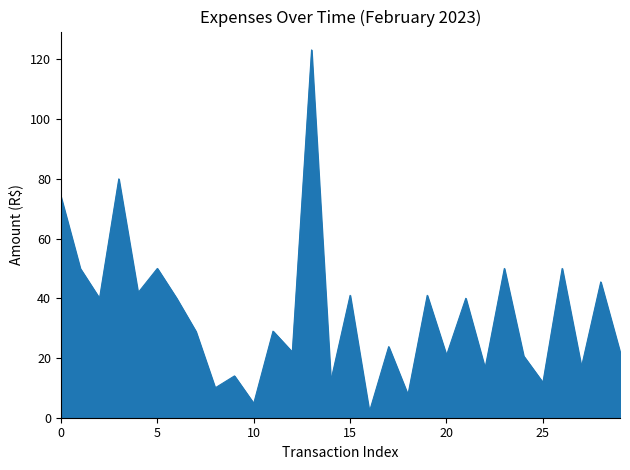

What is the greatest value displayed?

123.2